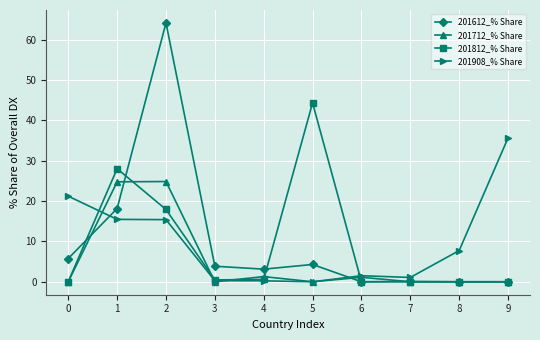

What is the value of the 201908_% Share point at the 1st from the left?

21.2